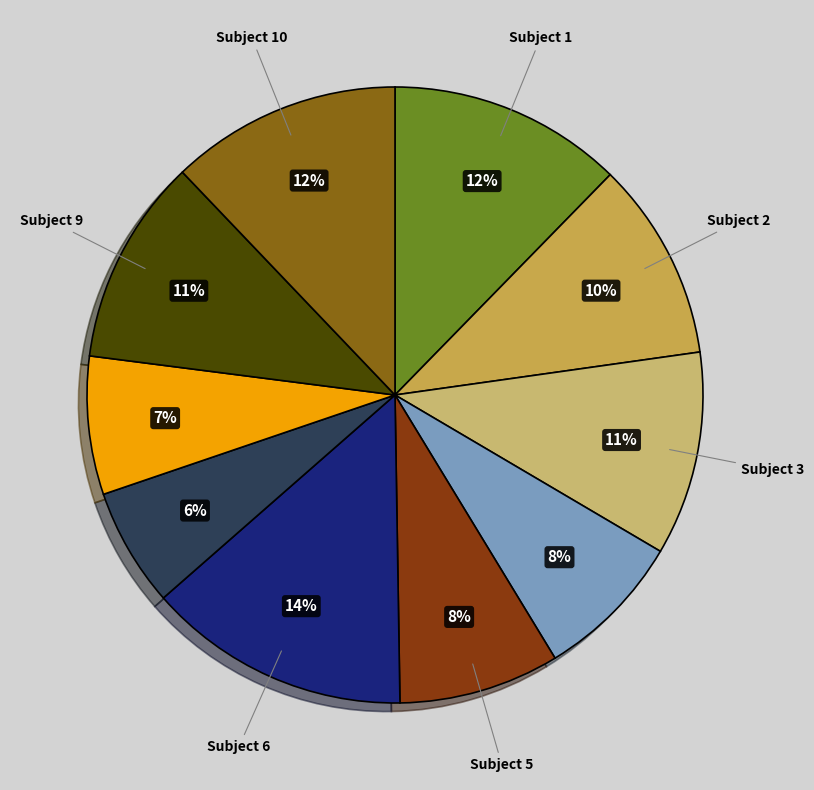

To the nearest percent, what is the difference between the largest and smallest slice percentages?

8%